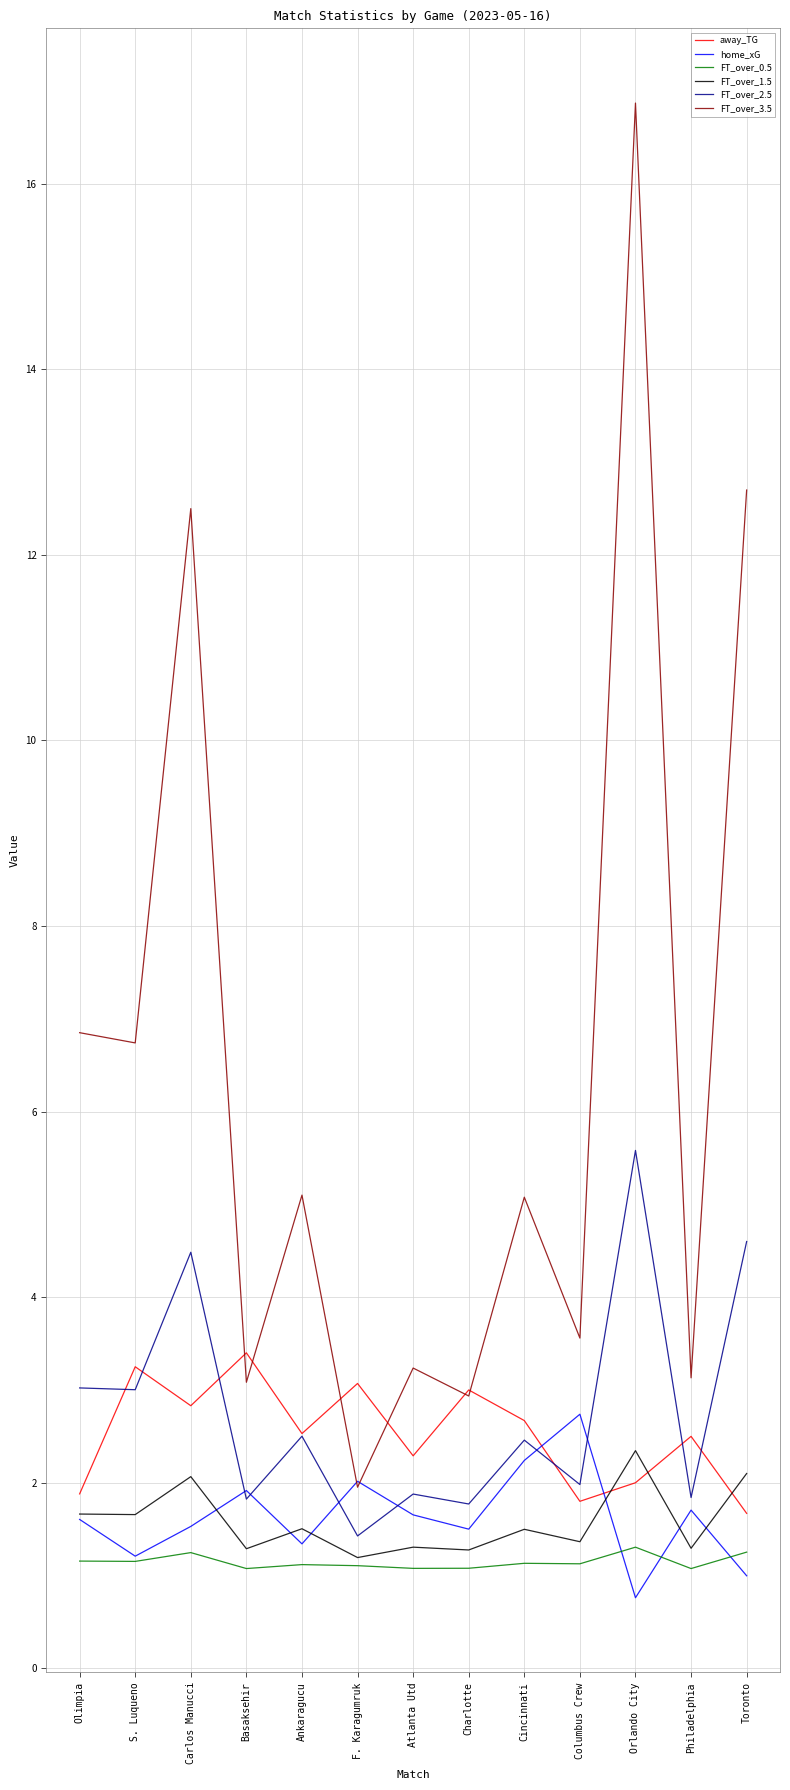

The home_xG series shows 2.7 at Columbus Crew. True or false?

True